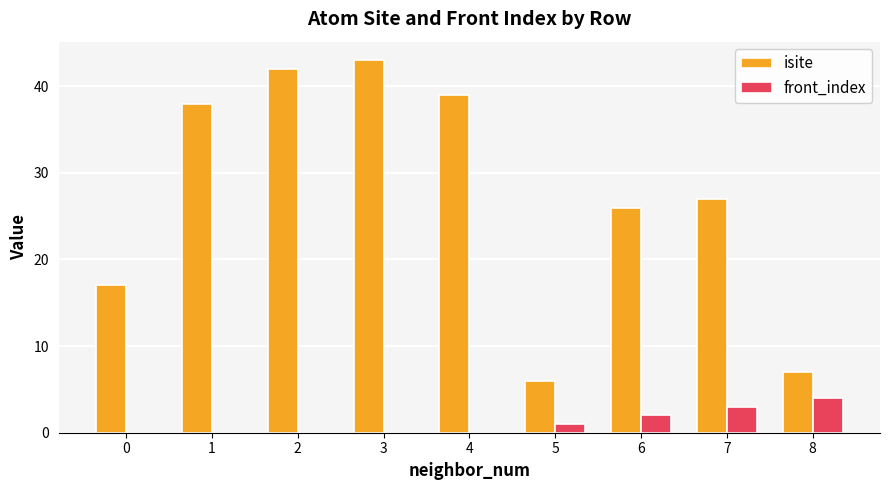

Which series has the widest spread of values?

isite